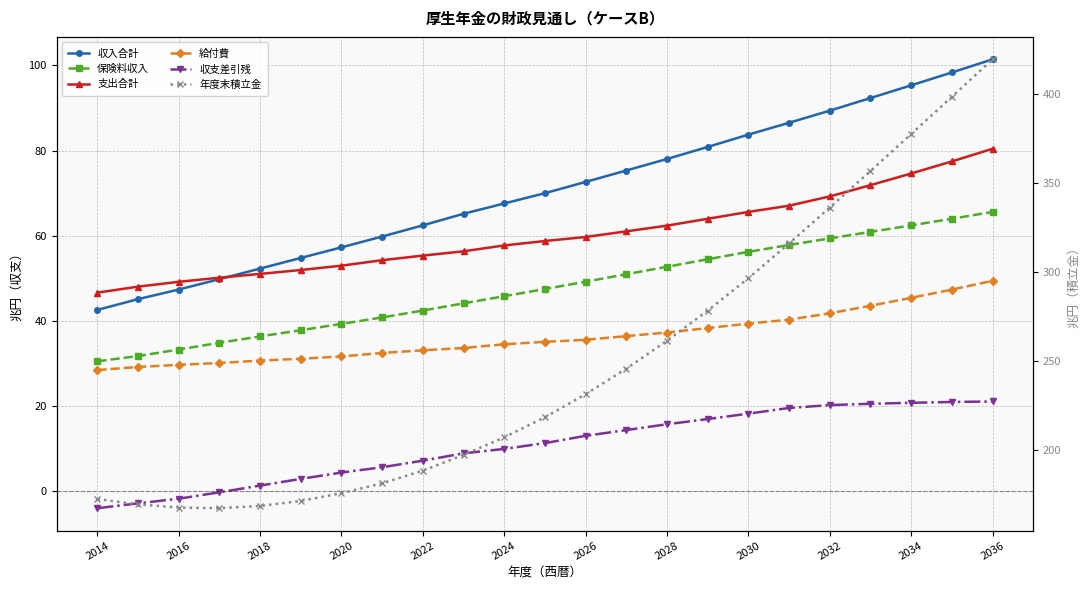

What is the difference between the maximum and minimum values in the 給付費 series?

21.0